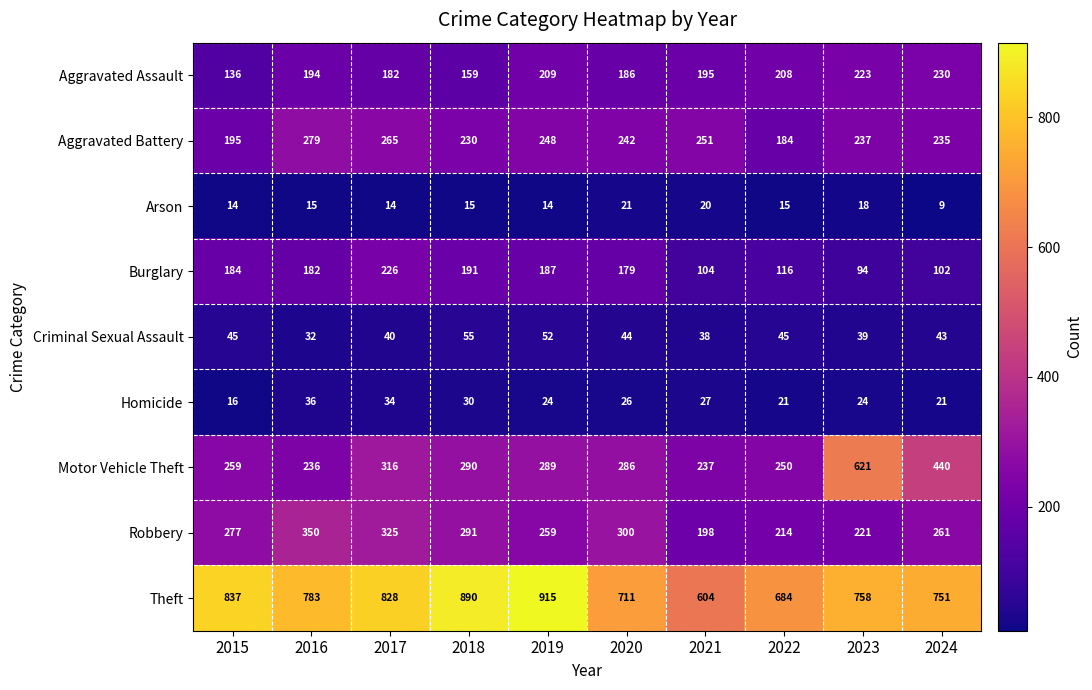

What is the smallest value displayed?

9